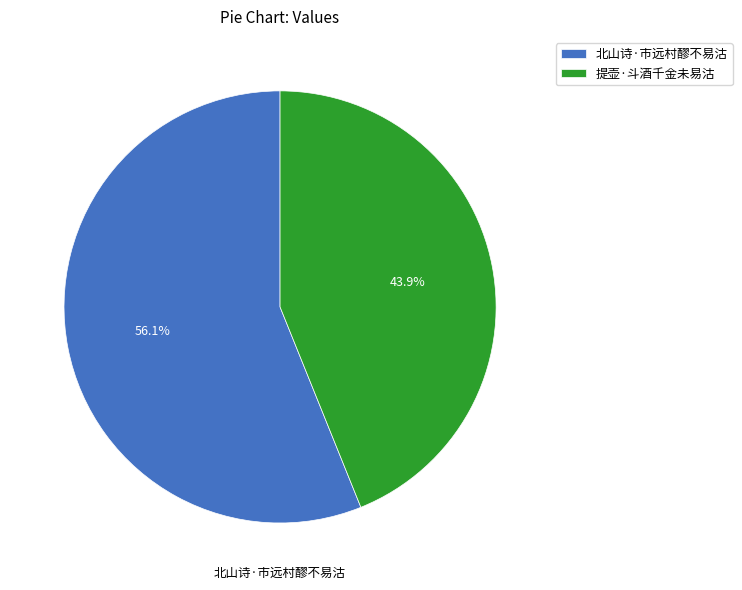

The 提壶·斗酒千金未易沽 slice represents 44% of the pie. True or false?

True